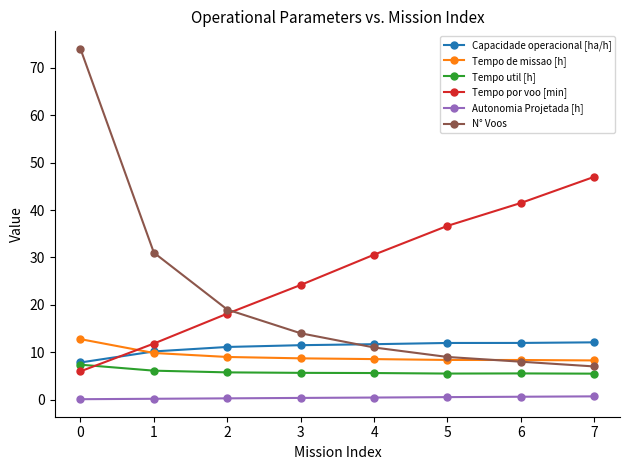

What is the value of the Tempo por voo [min] point at the 3rd from the left?

18.1